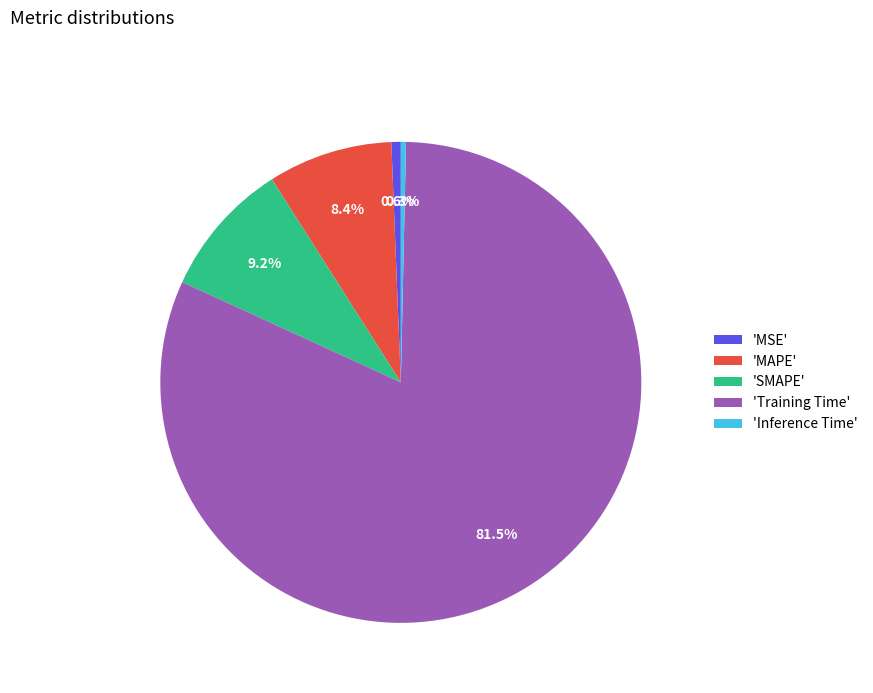

Count the number of slices in the pie.

5